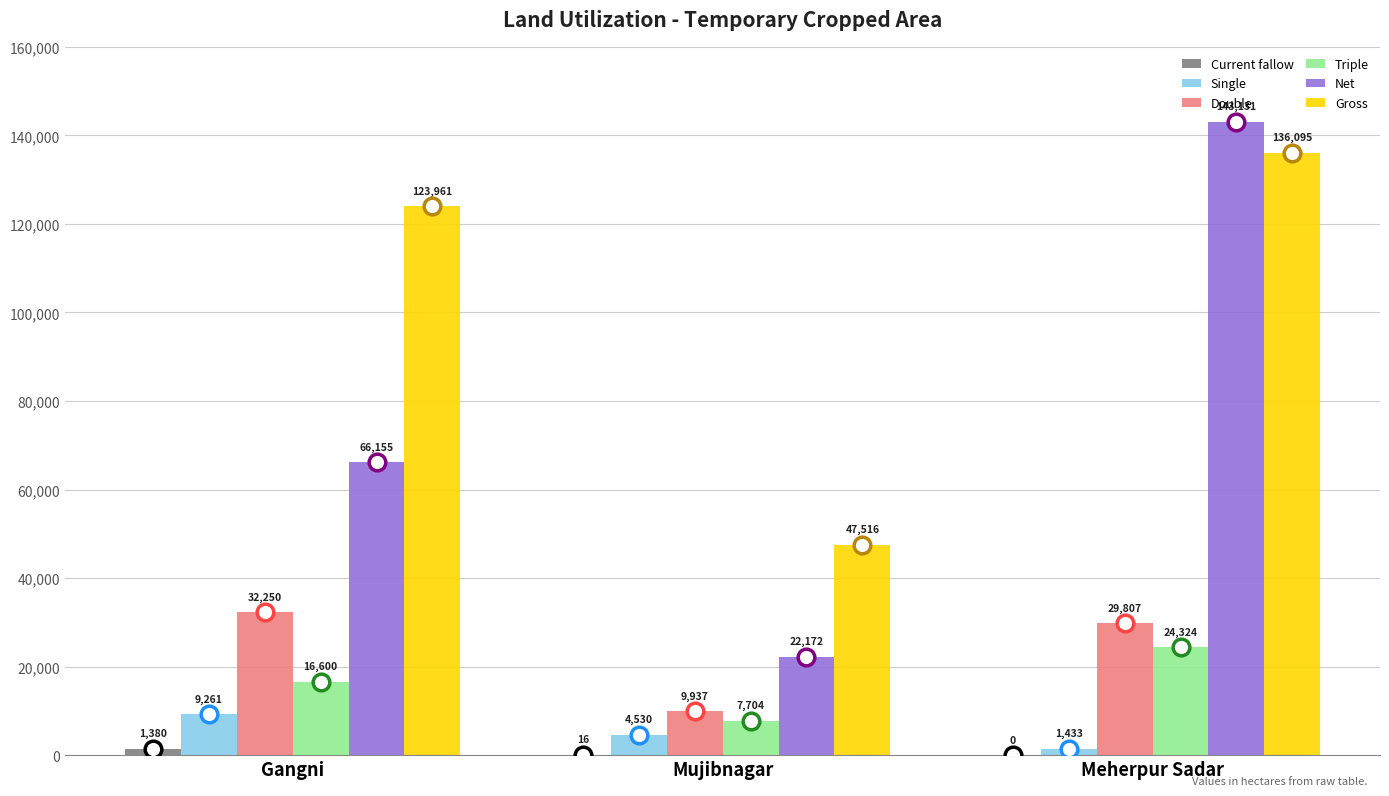

What value does the Double series have at Gangni, to the nearest 50?

32250